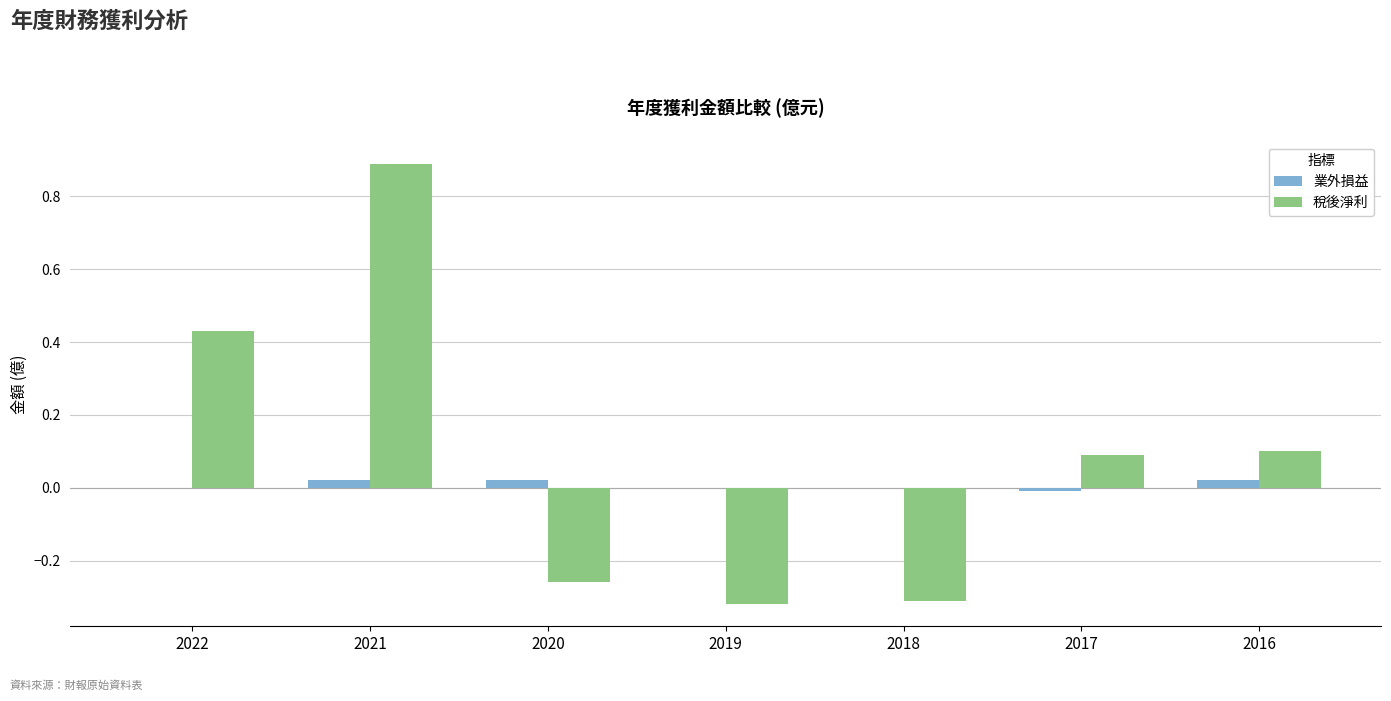

Is the value of 業外損益 at 2021 greater than the value of 稅後淨利 at 2020?

Yes